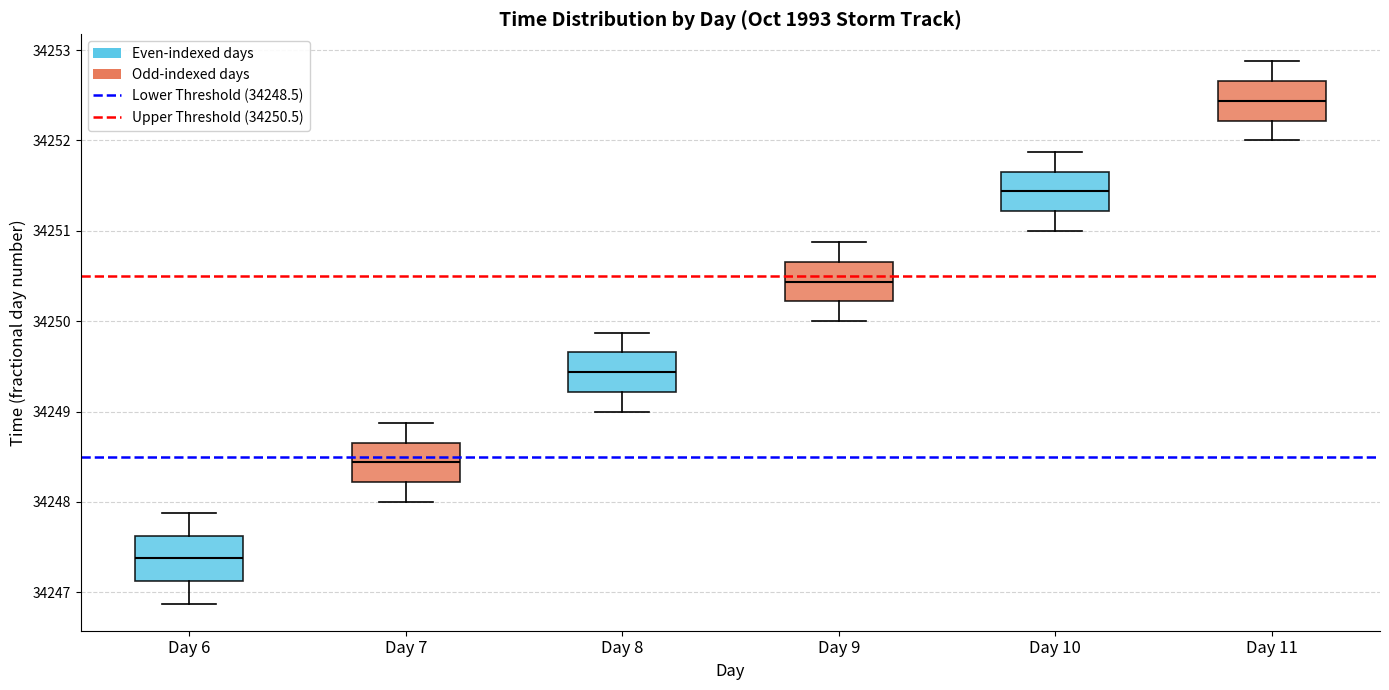

Reading left to right, transcribe this box plot: for each box, give where its median line is, the range the box spans, and where its two whiskers end, as read against the y-axis. The values are not printed on the chart, so give them approximately, as read against the axis.

Day 6: median 34247.4, box 34247.1 to 34247.6, whiskers 34246.9 to 34247.9
Day 7: median 34248.4, box 34248.2 to 34248.7, whiskers 34248.0 to 34248.9
Day 8: median 34249.4, box 34249.2 to 34249.7, whiskers 34249.0 to 34249.9
Day 9: median 34250.4, box 34250.2 to 34250.7, whiskers 34250.0 to 34250.9
Day 10: median 34251.4, box 34251.2 to 34251.7, whiskers 34251.0 to 34251.9
Day 11: median 34252.4, box 34252.2 to 34252.7, whiskers 34252.0 to 34252.9